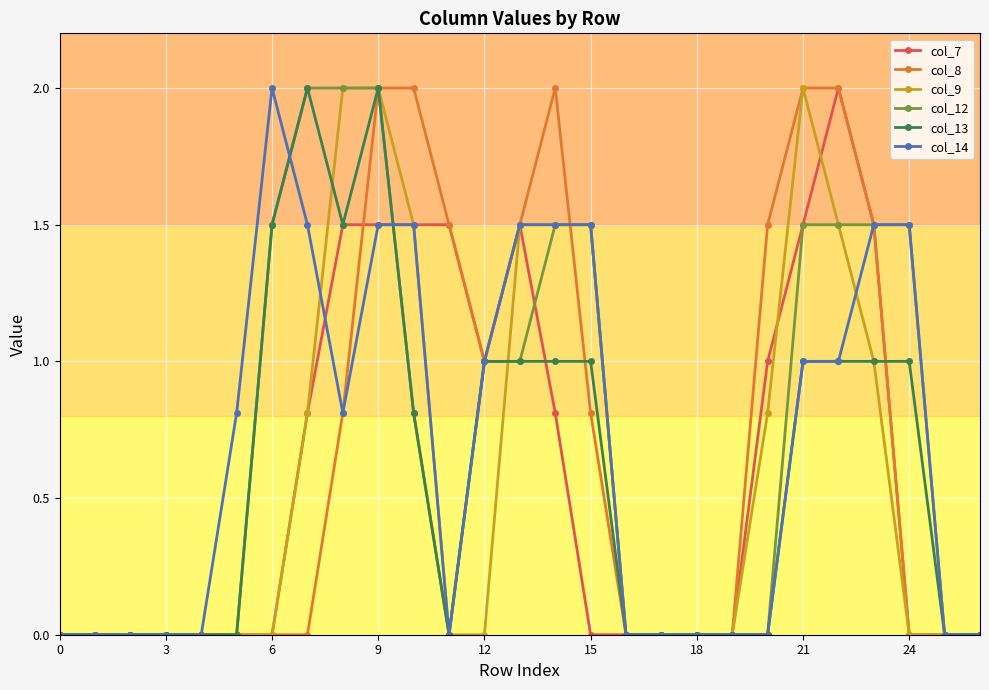

How many data points does each series have?

27